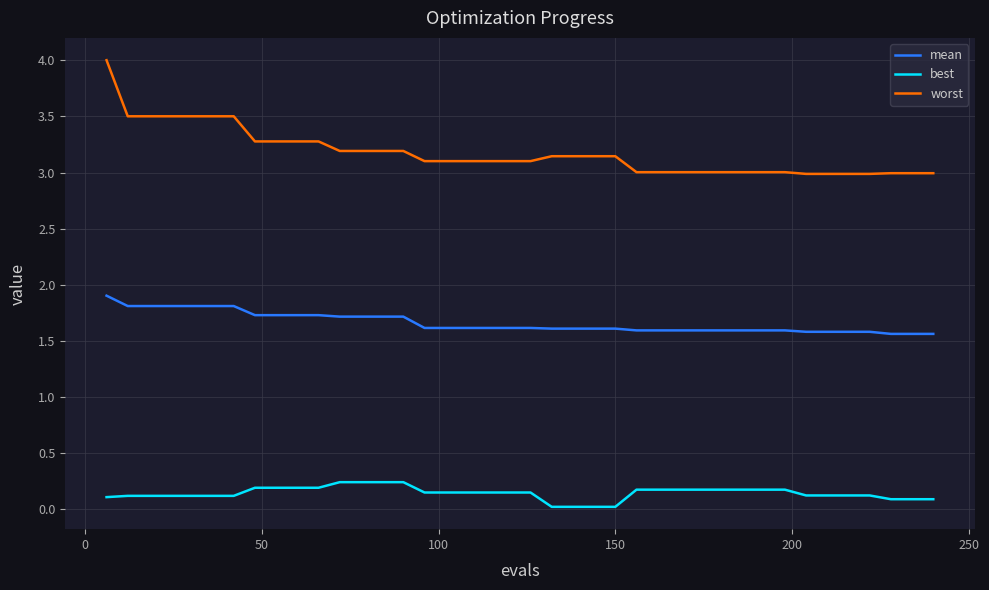

What is the maximum value shown in the chart?

4.0